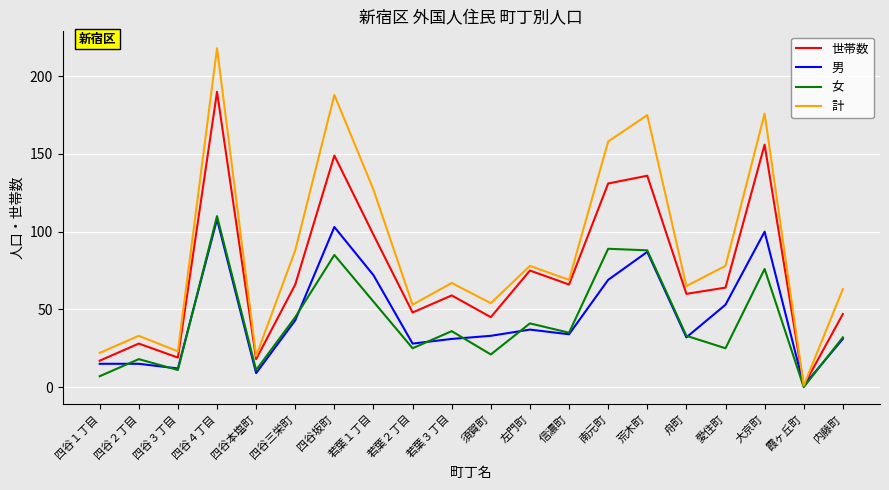

What position from the left is 大京町?

18